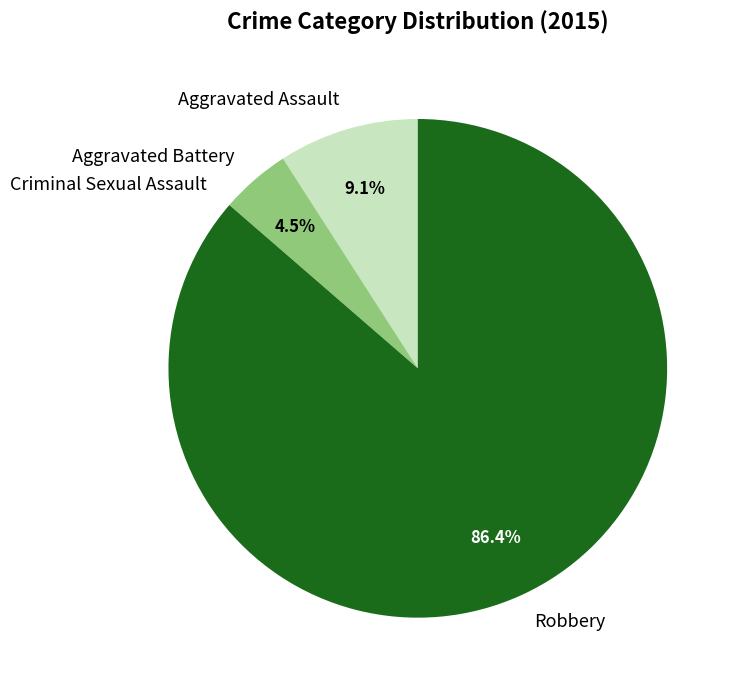

To the nearest percent, what percentage of the pie is Aggravated Assault?

9%